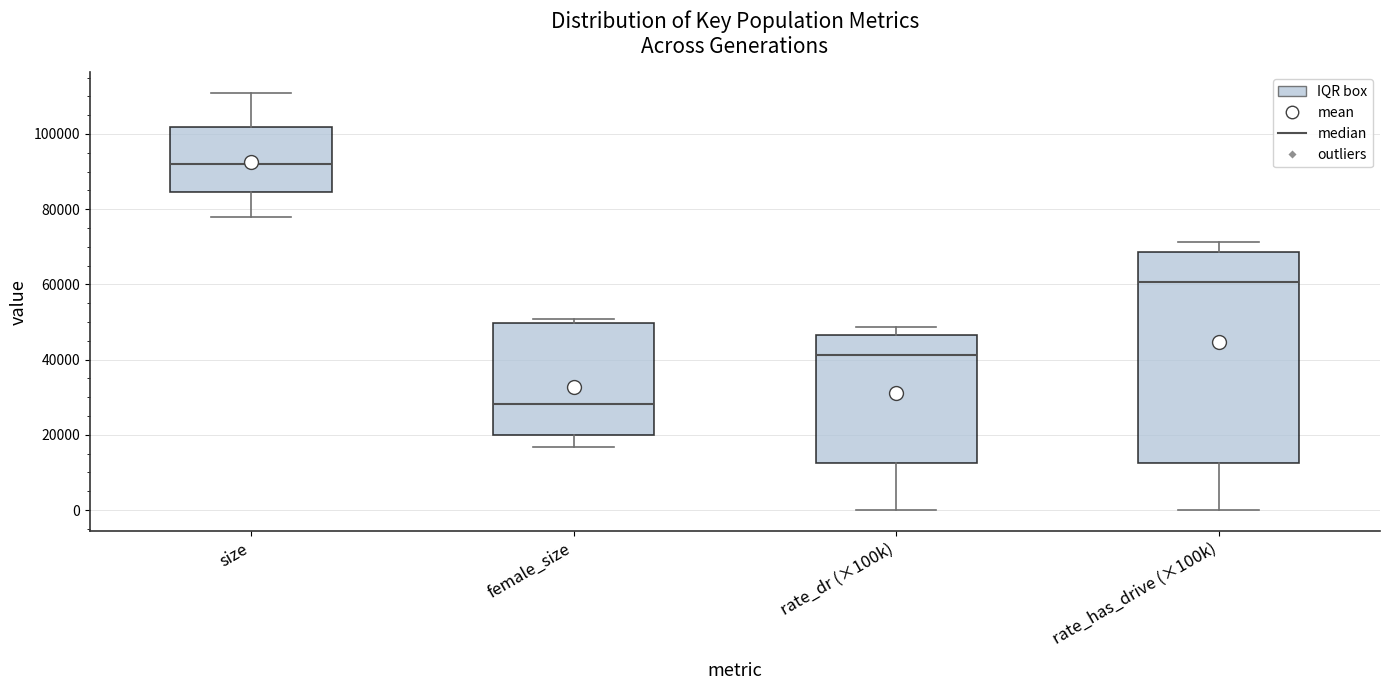

Comparing the boxes themselves (not the whiskers), which one is the tallest?

rate_has_drive (×100k)